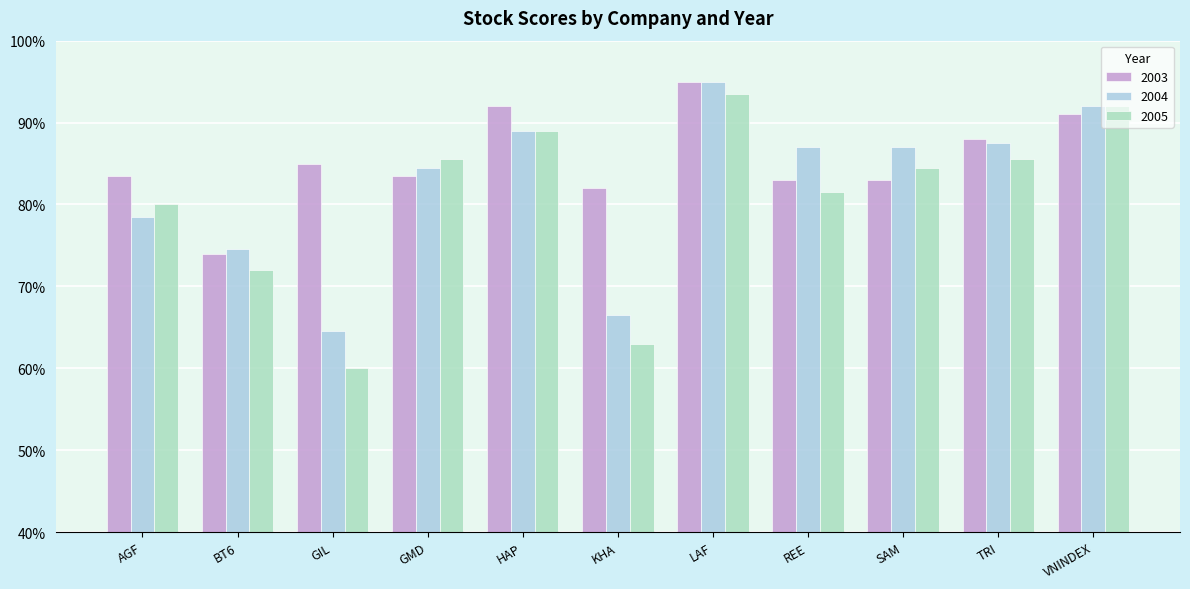

Does the chart contain any negative values?

No